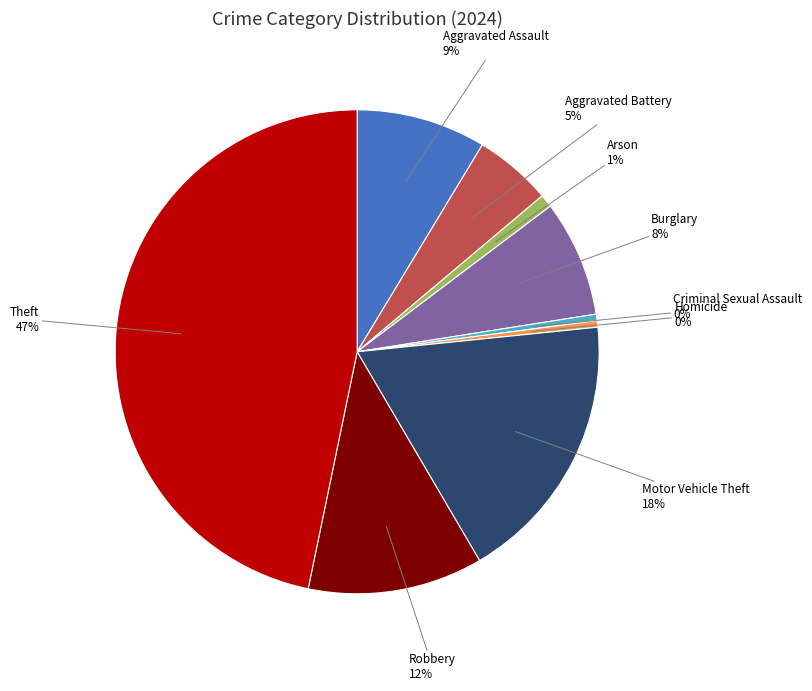

Does any single category account for the majority?

No